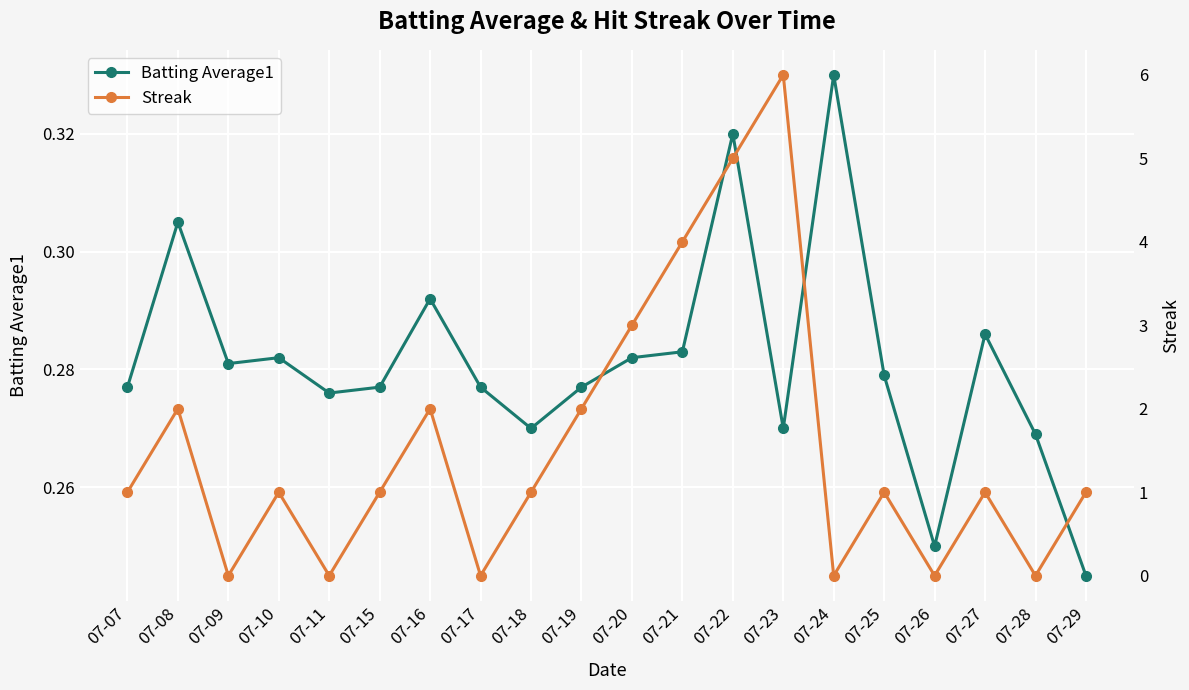

At 07-27, list the series in order from smallest to largest.

Batting Average1, Streak